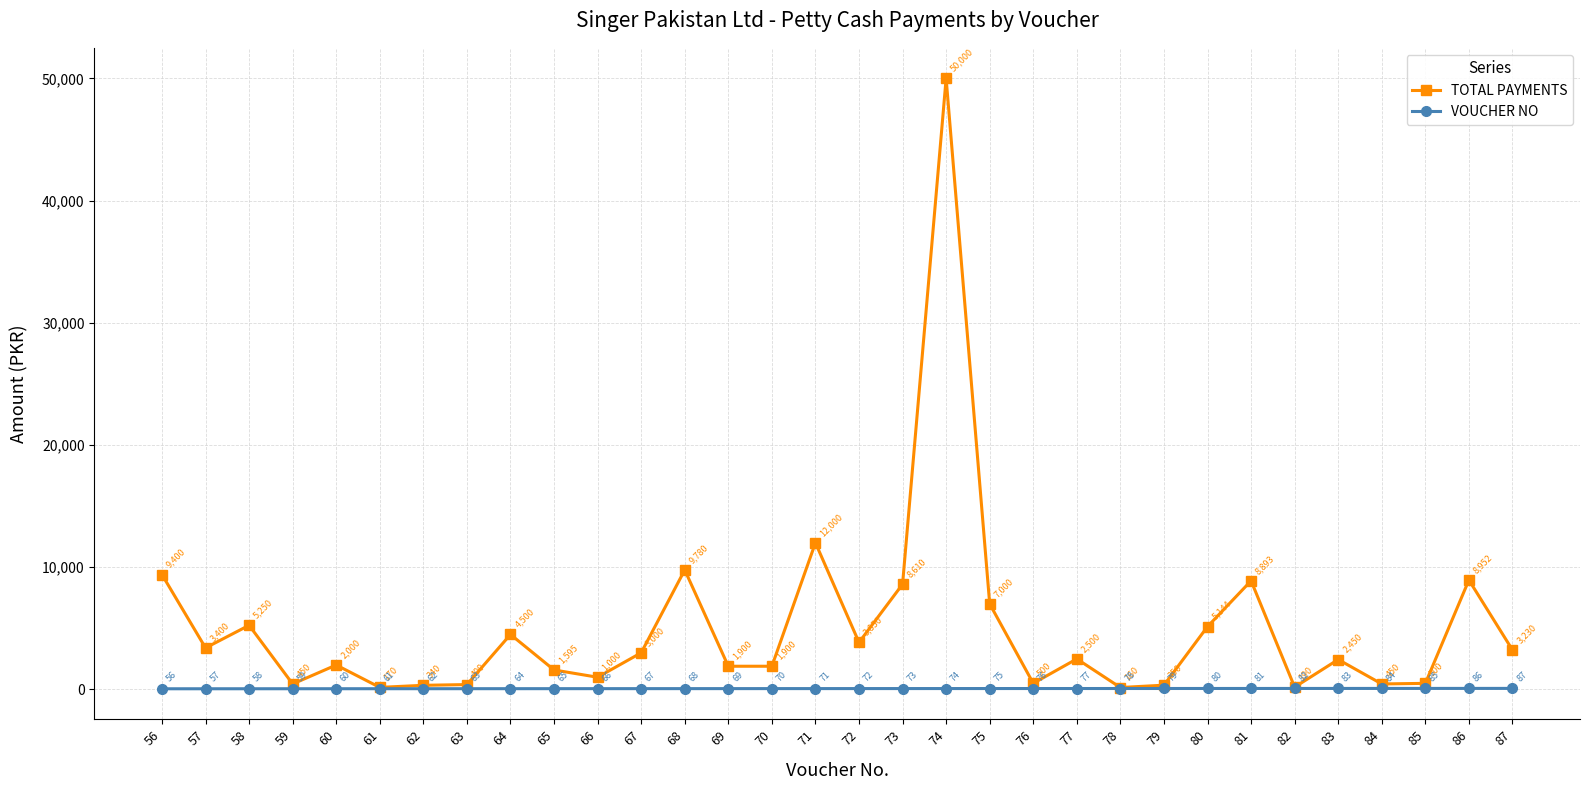

What is the average value of the TOTAL PAYMENTS series?

4996